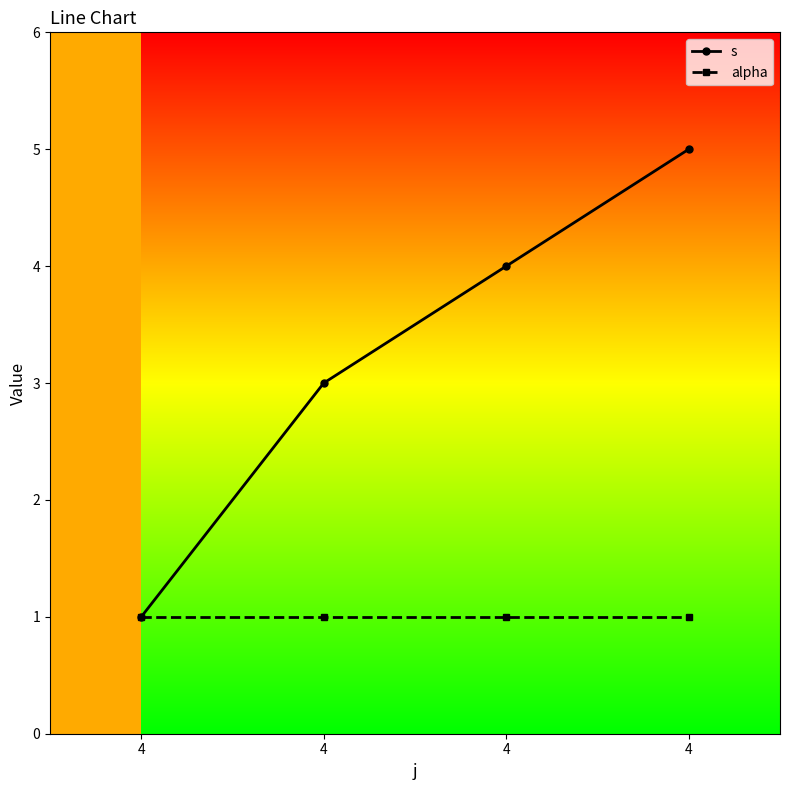

List the series in order of their overall mean, highest first.

s, alpha